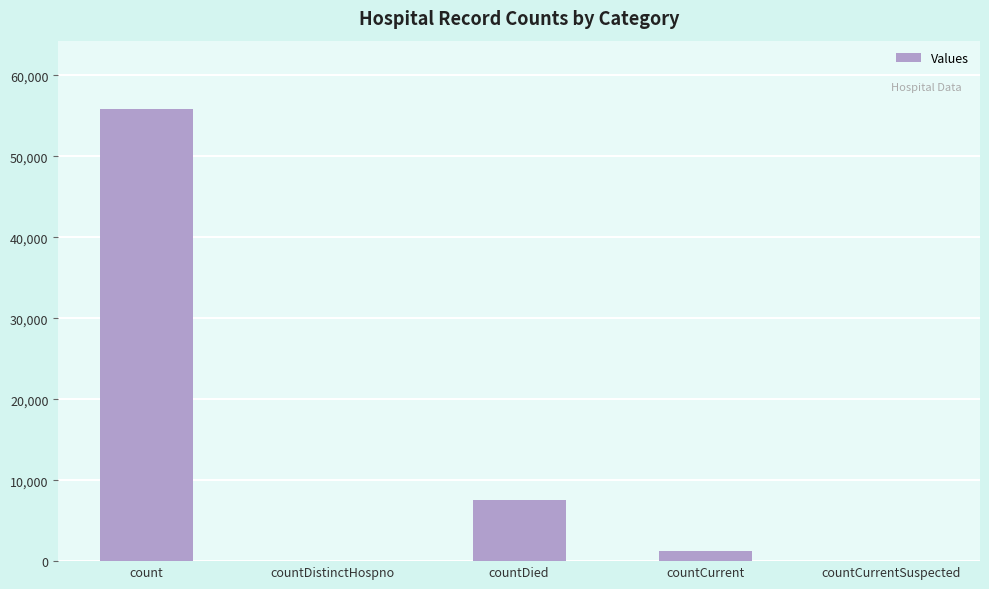

What is the sum of all values?

64694